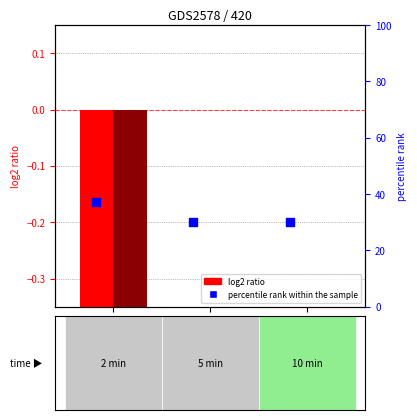

Which series has the largest total across all categories?

percentile rank